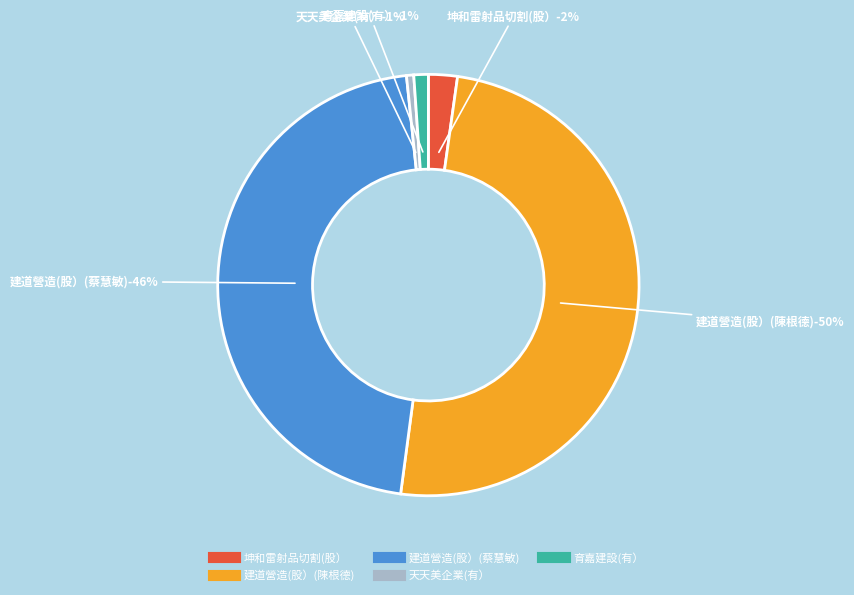

What is the change in value from 天天美企業(有） to 育嘉建設(有）?

+500000